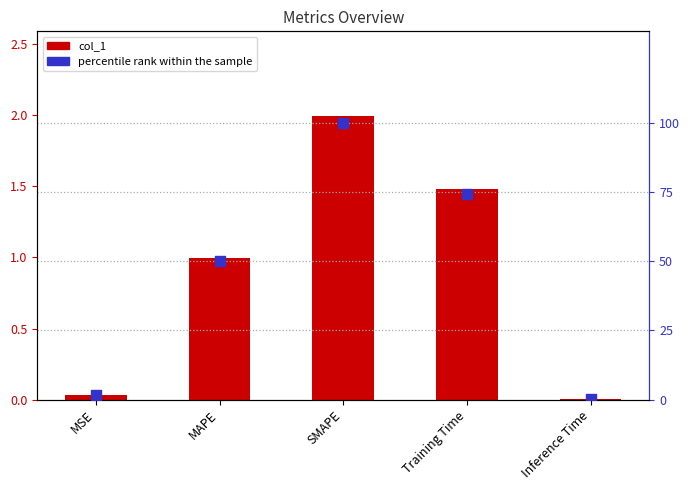

Which series has the largest Y range (max minus min)?

percentile rank within the sample